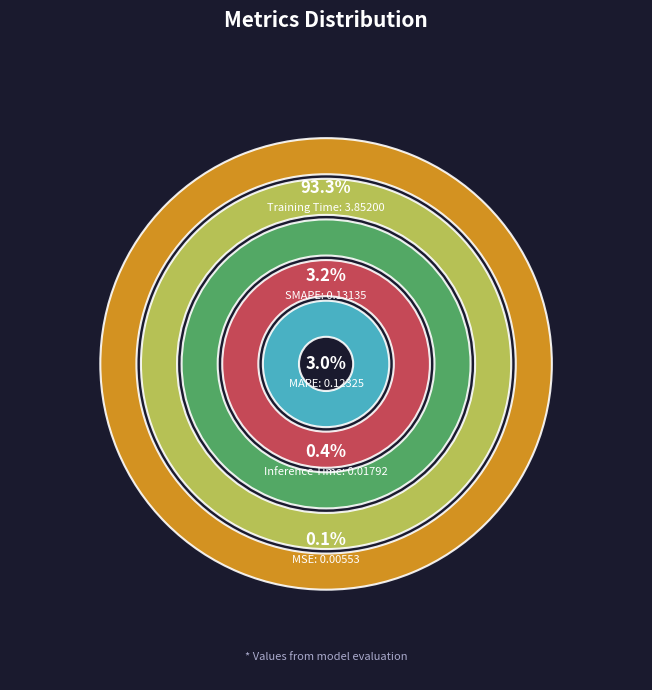

Which category has the biggest portion of the pie?

Training Time